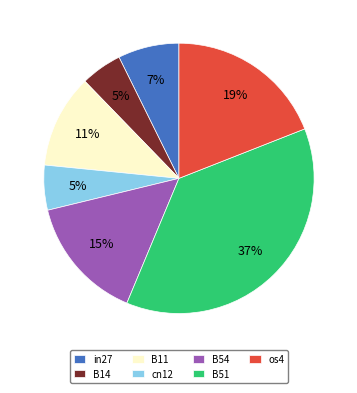

Between B51 and B14, which is larger?

B51